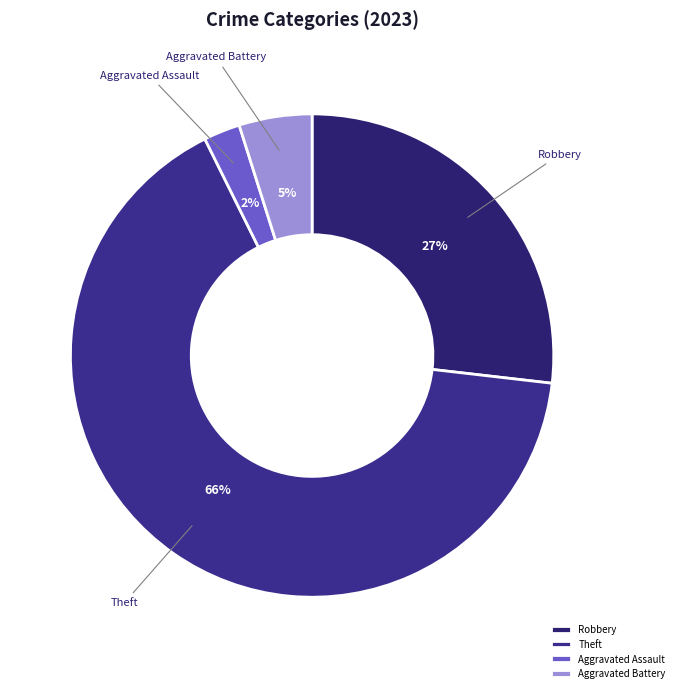

Which has a higher value, Theft or Robbery?

Theft